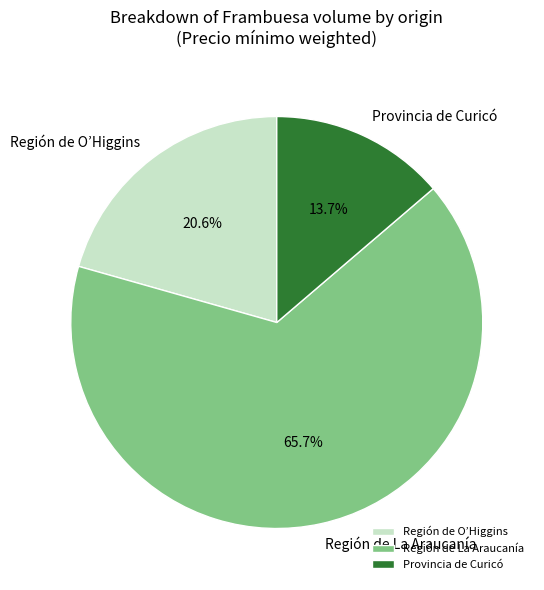

Which slice is the smallest?

Provincia de Curicó